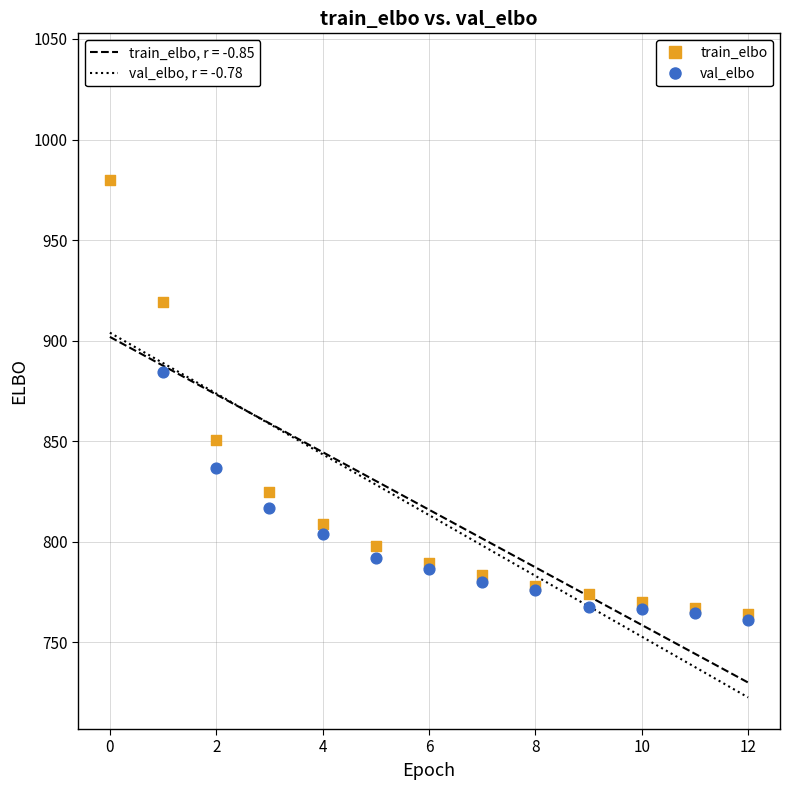

In the val_elbo series, what Y value is closest to 899?

884.1